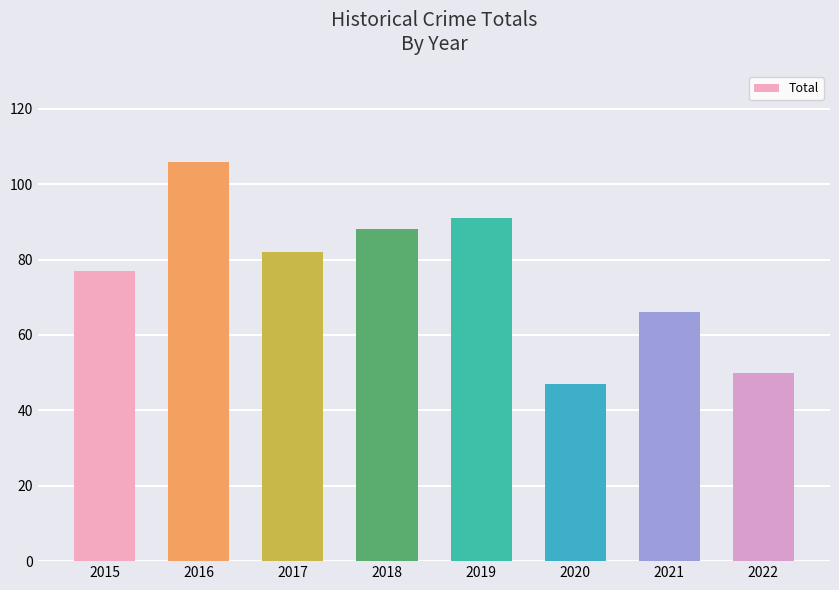

The value at 2015 is 77. True or false?

True